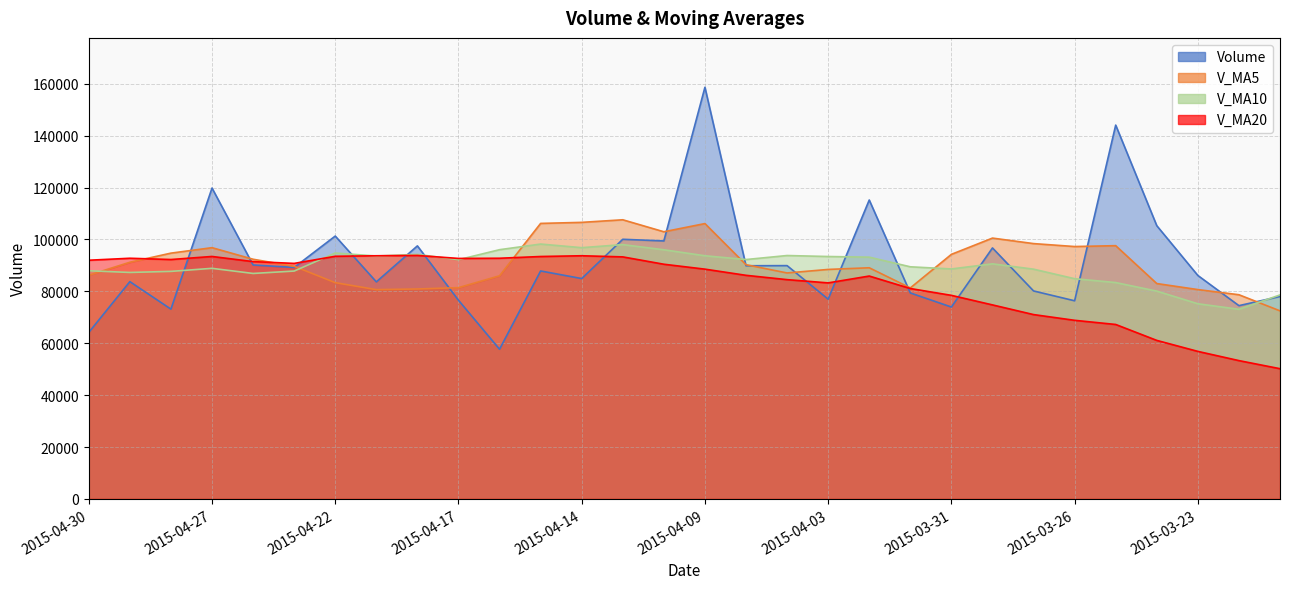

What are all the series names shown in the legend?

volume, v_ma5, v_ma10, v_ma20